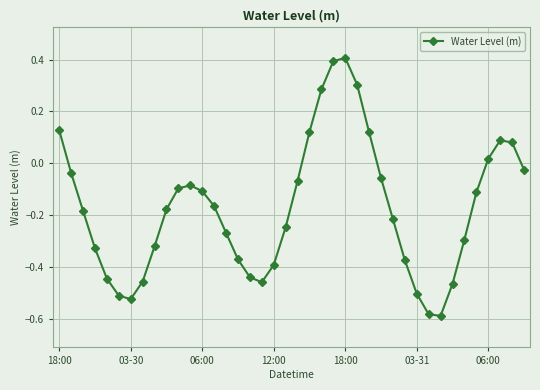

True or false: the data has more than 2 interior local peaks.

True